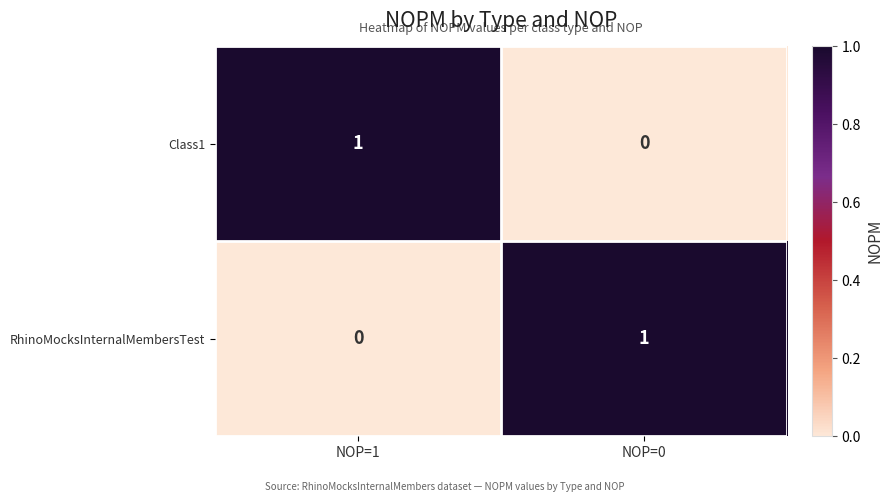

Reading left to right, transcribe all the data shown in this chart.

Class1: 1	0
RhinoMocksInternalMembersTest: 0	1